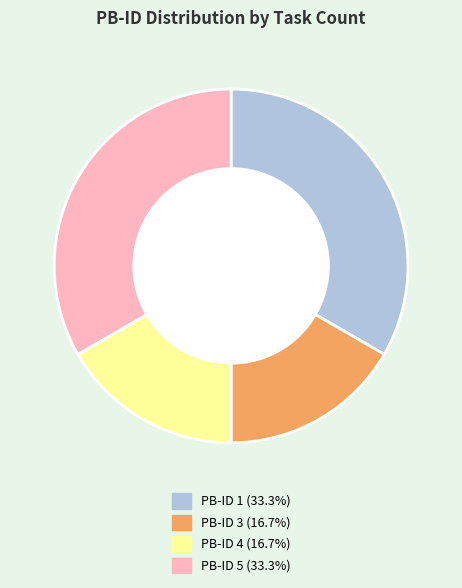

Is there a majority slice in this chart?

No